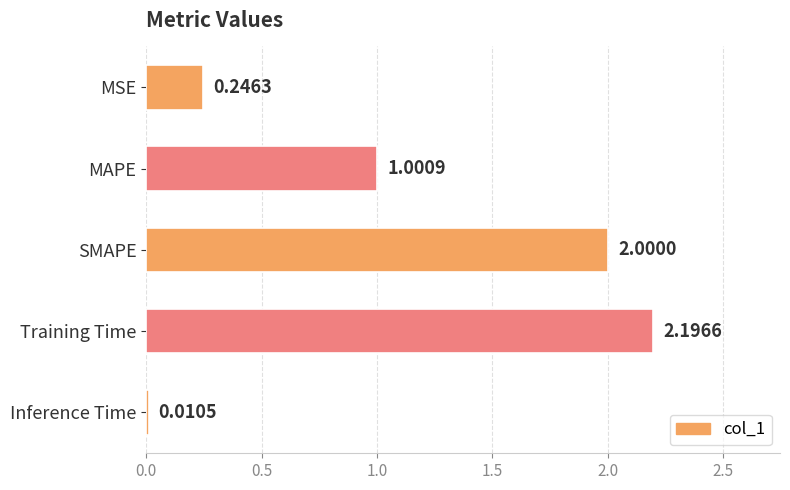

What is the average value?

1.1